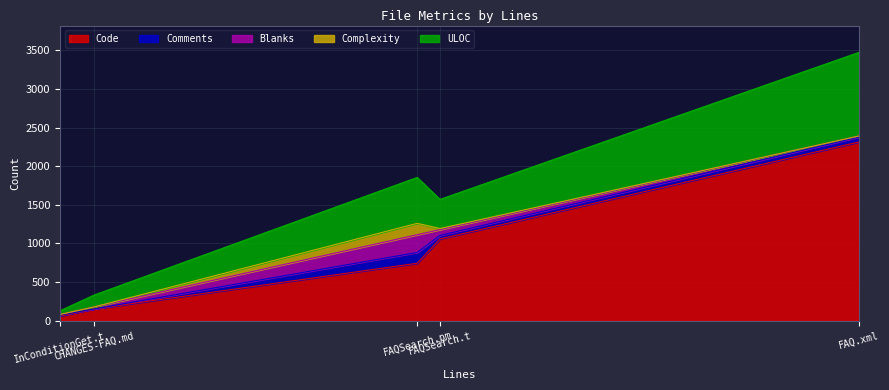

Does the chart display data point markers on the line(s)?

No